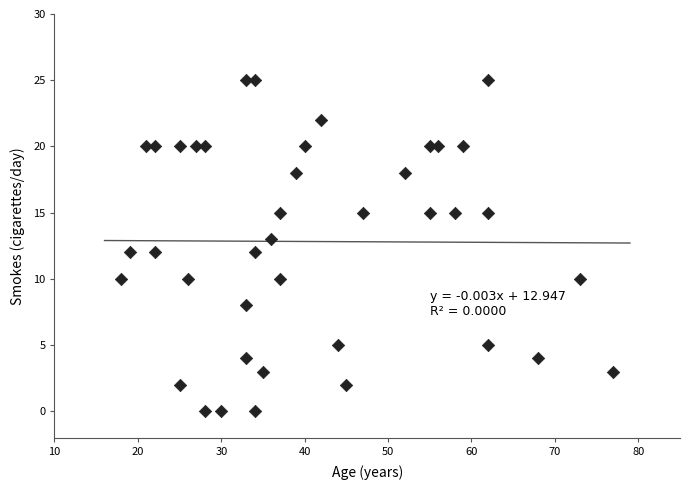

What is the range of Y values (max minus min)?

25